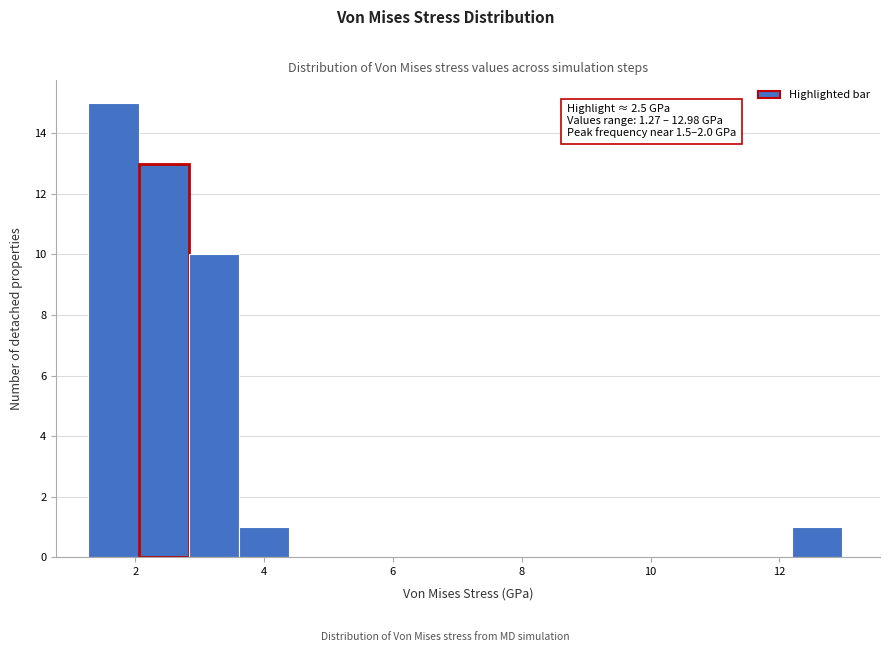

Read against the x-axis, roughly where is the centre of the tallest bar?

1.6